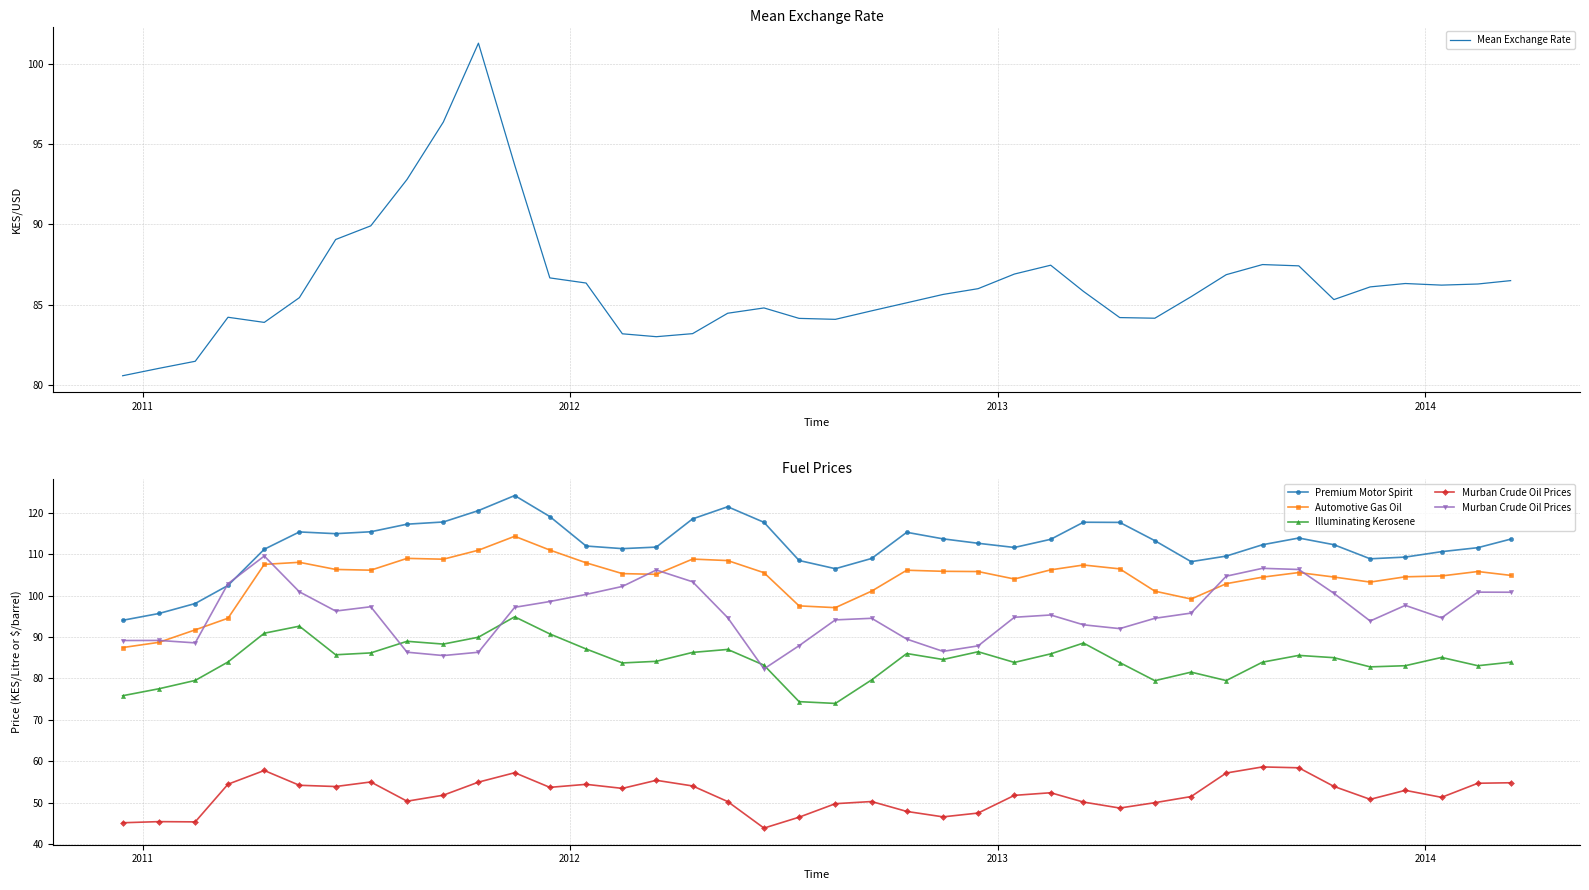

True or false: Illuminating Kerosene and Automotive Gas Oil cross at least once.

False